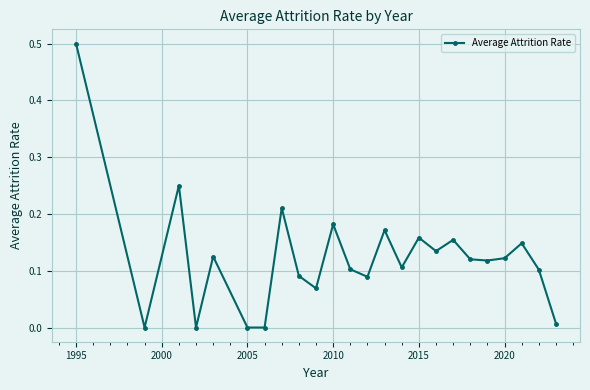

What is the value of the 1st point from the left?

0.5